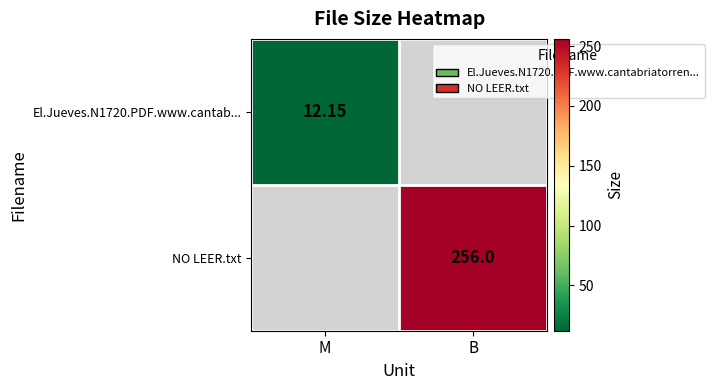

Is the value of El.Jueves.N1720.PDF.www.cantab... at M greater than the value of NO LEER.txt at B?

No